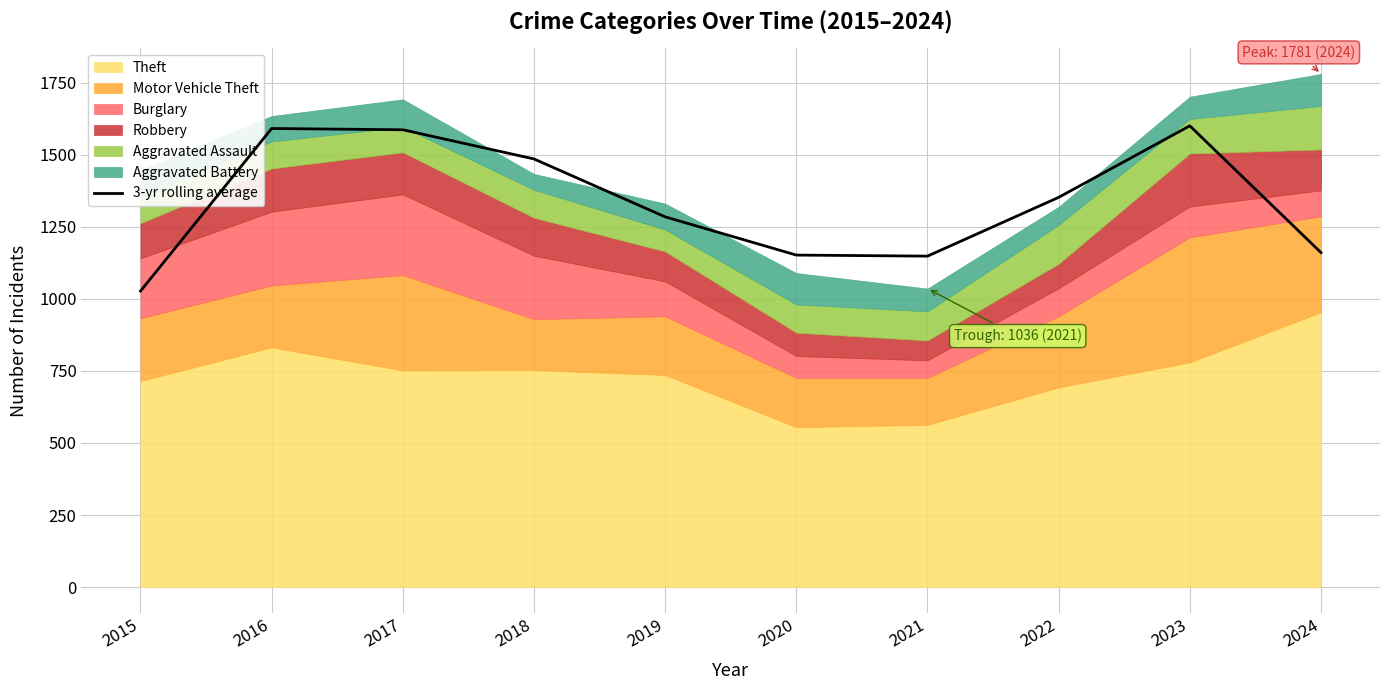

What is the average value?

1339.3